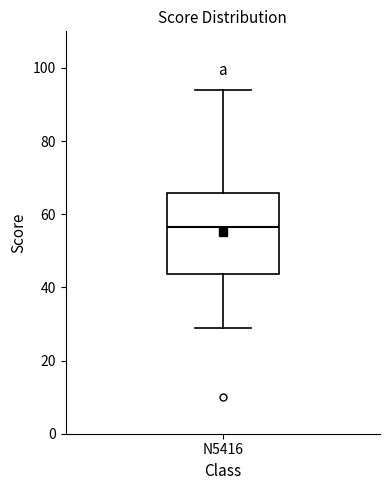

Transcribe this box plot: give where the median line is, the range the box spans, and where the two whiskers end, as read against the y-axis. The values are not printed on the chart, so give them approximately, as read against the axis.

median 56, box 44 to 66, whiskers 30 to 94